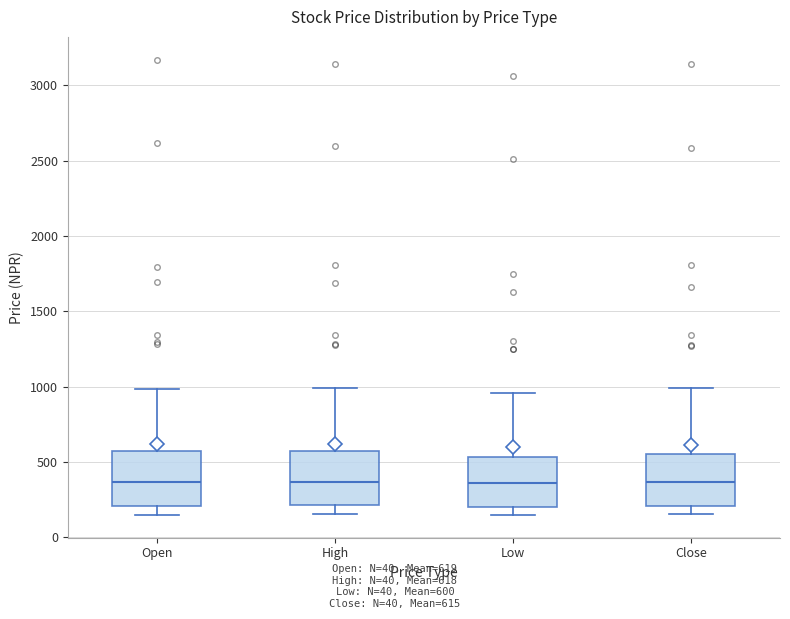

Where is the upper edge of the box for High on the y-axis? The values are not printed on the chart, so give them approximately, as read against the axis.

600